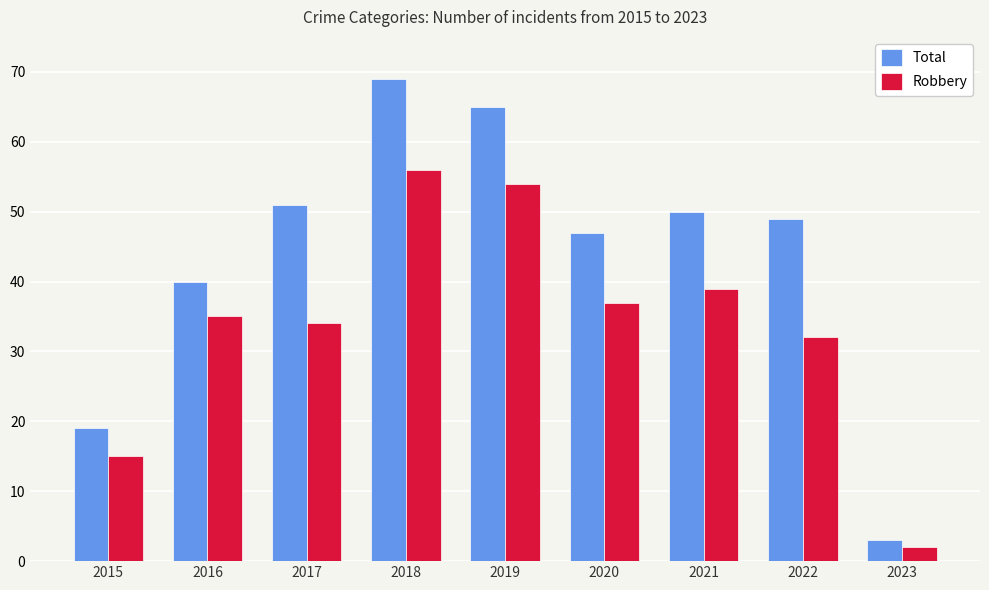

Which series changed the most between 2018 and 2021?

Total